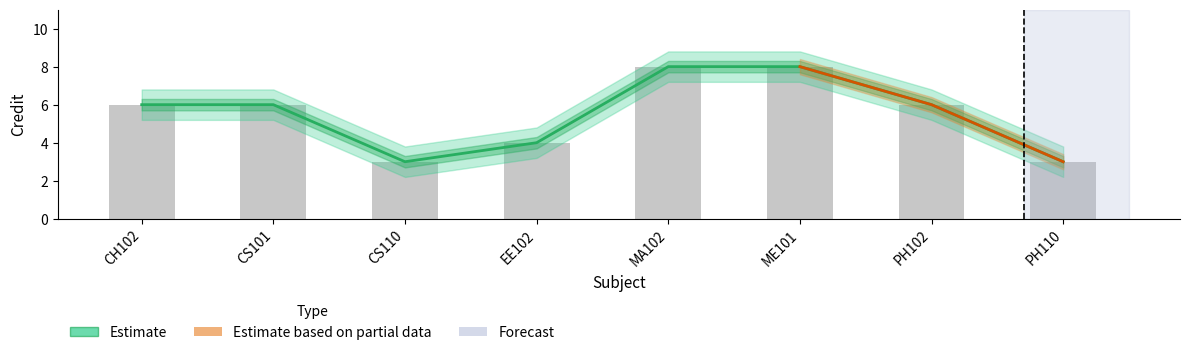

At which label does Credit reach its minimum?

CS110